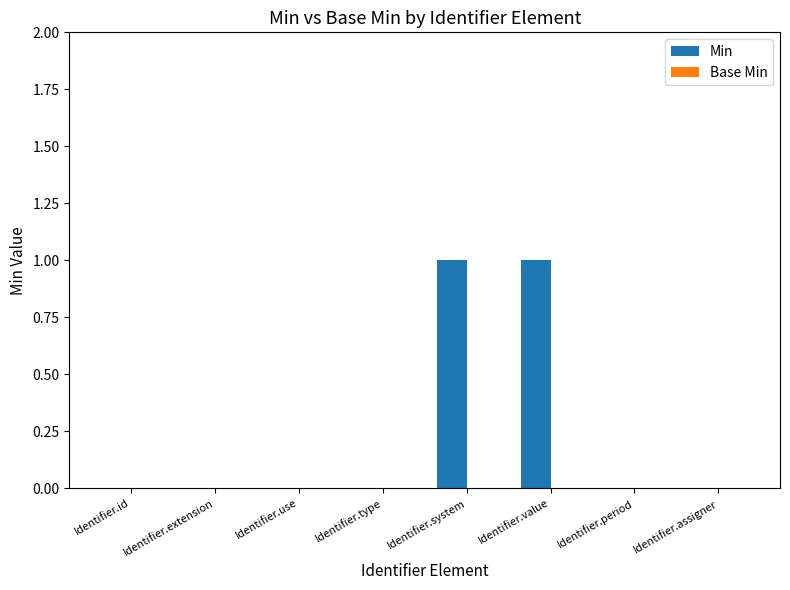

The value at Identifier.extension is 0. True or false?

True